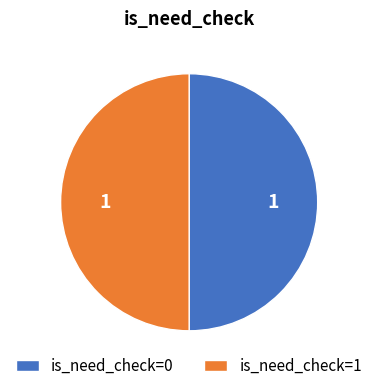

Approximately how many times larger is the value at is_need_check=1 compared to is_need_check=0?

1.0